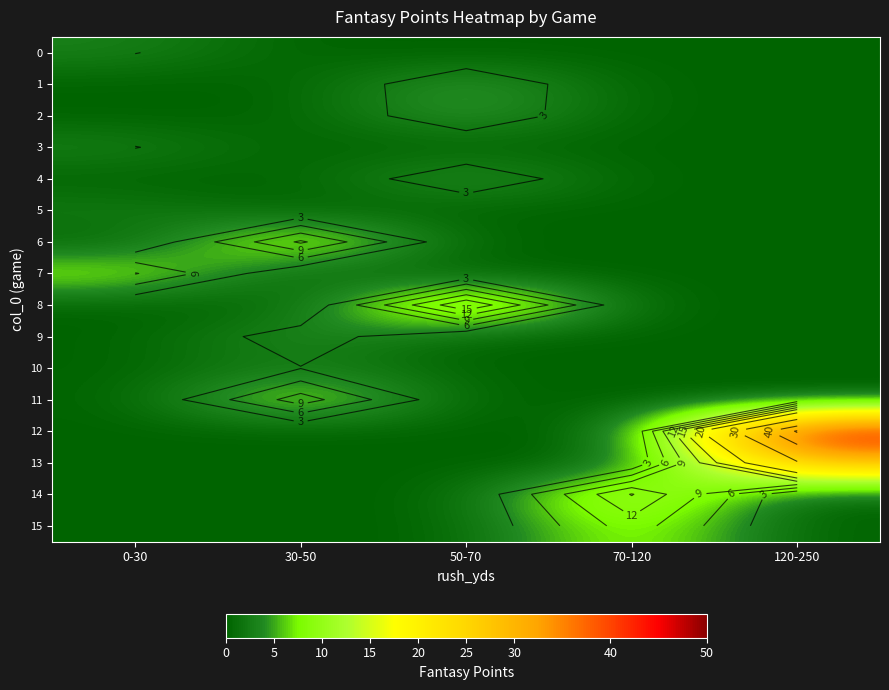

How many series are shown in this chart?

16